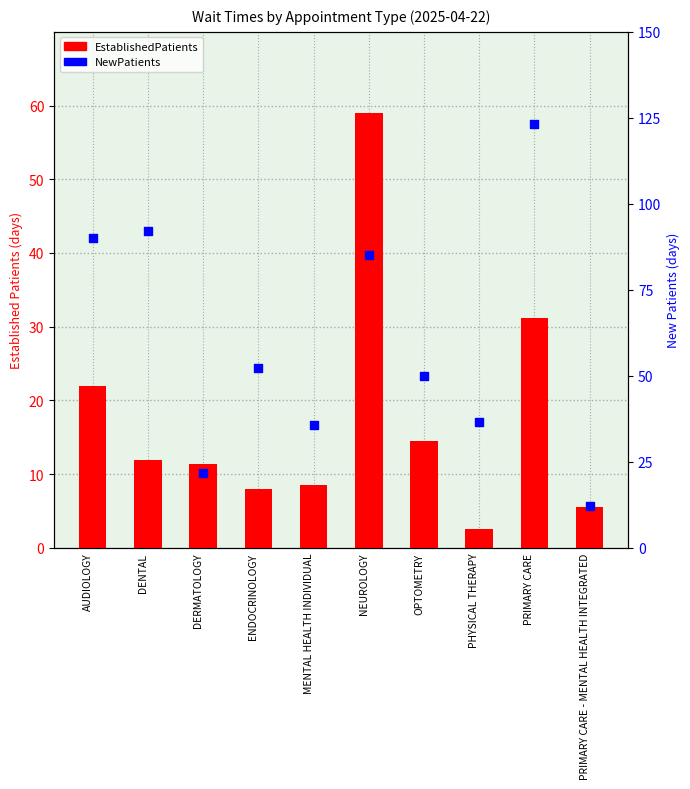

At how many categories does at least one series exceed 88?

3